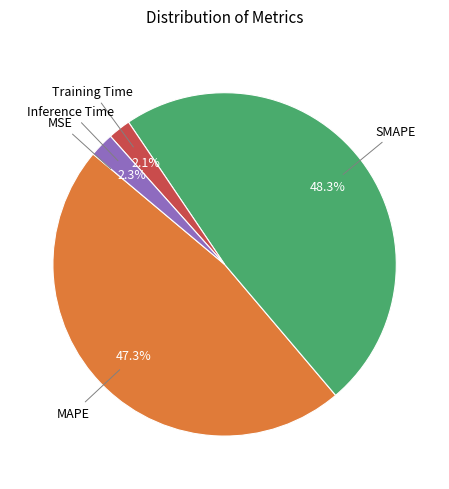

The MAPE slice represents 35% of the pie. True or false?

False